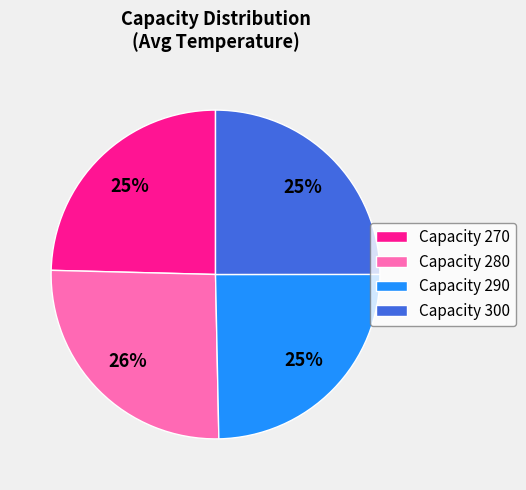

Is it true that Capacity 300 is 16% of the pie?

False